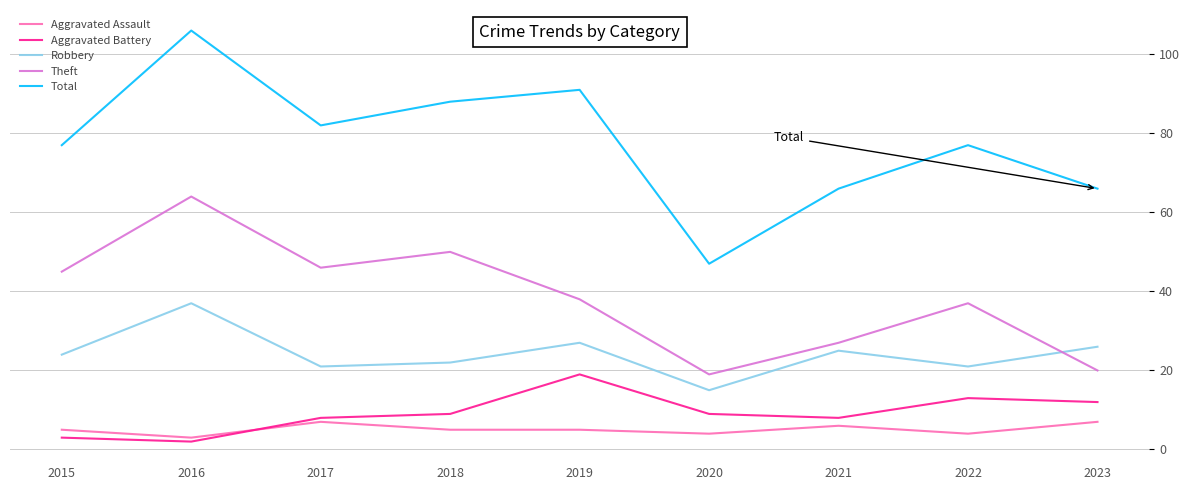

True or false: Aggravated Battery has a value of 6 at 2023.

False